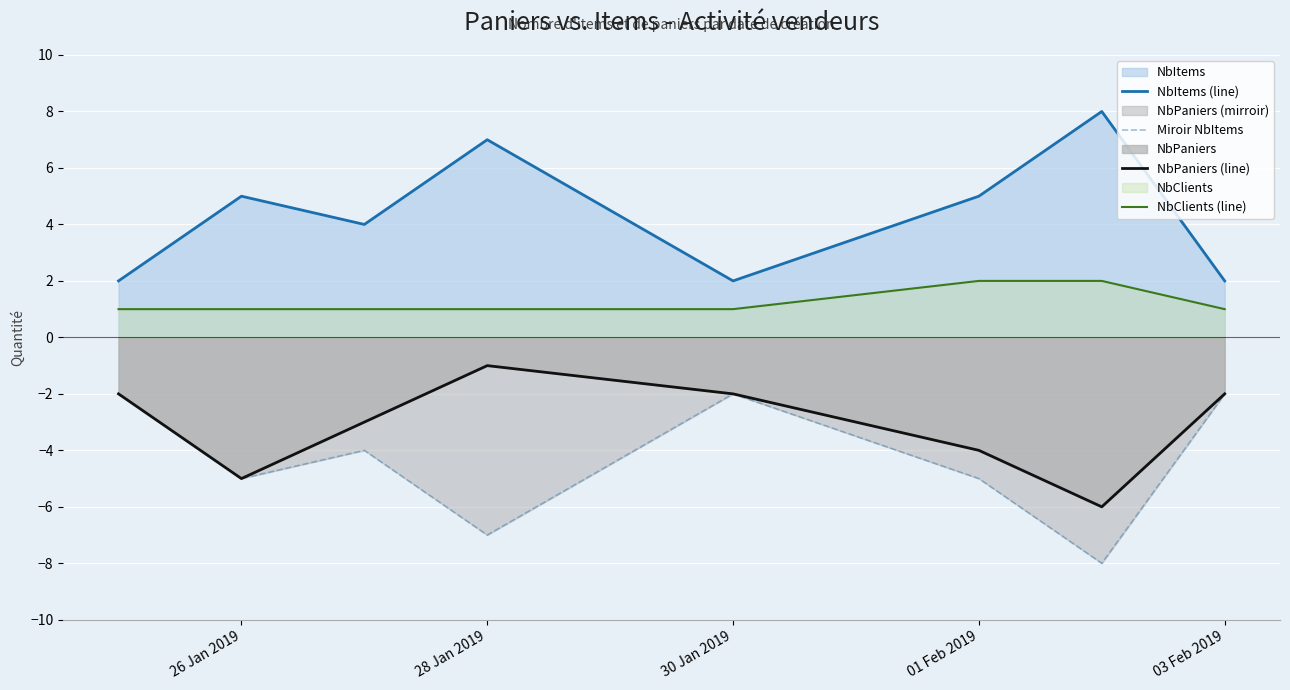

Which category has the highest value in the NbPaniers (line) series?

28 Jan 2019